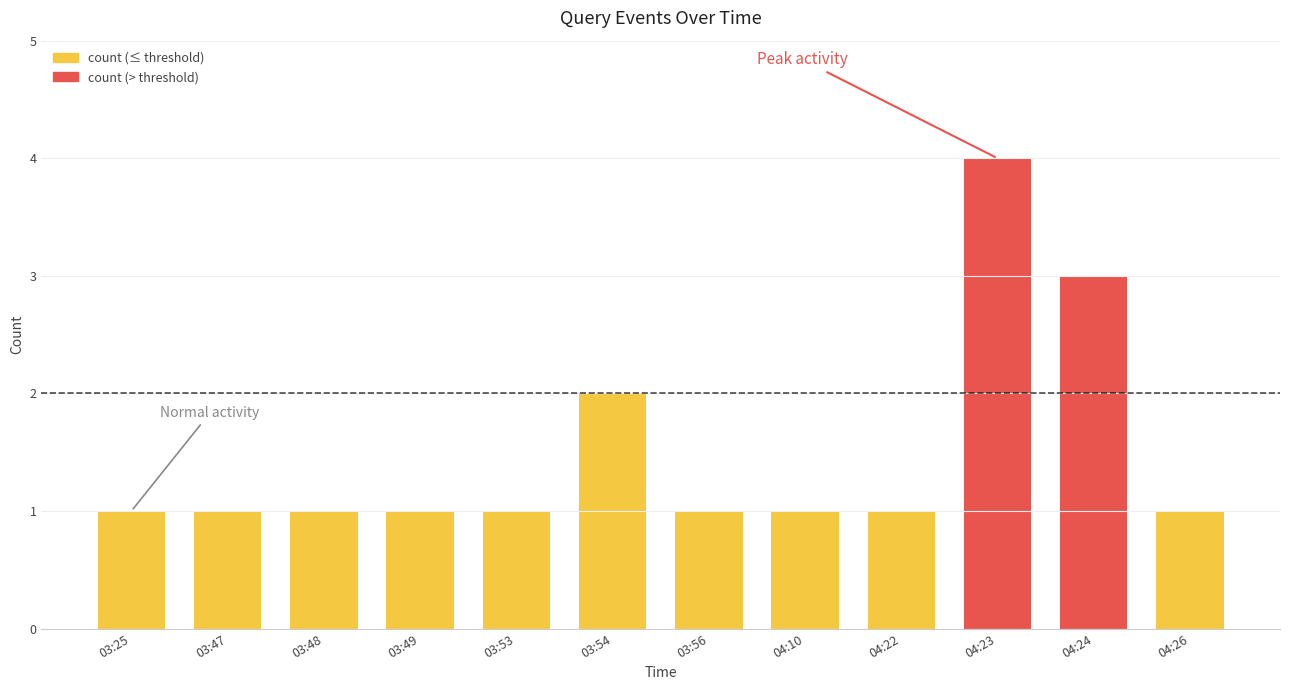

Which label corresponds to the largest value in the chart?

04:23